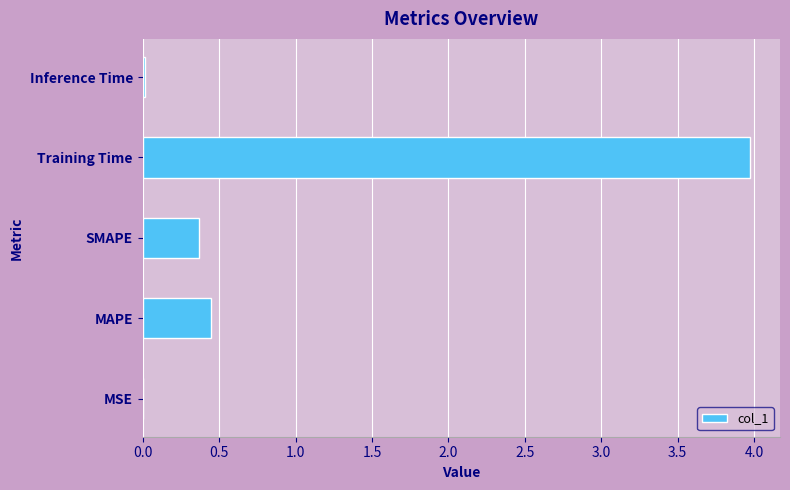

Which category has the highest value across all series?

Training Time